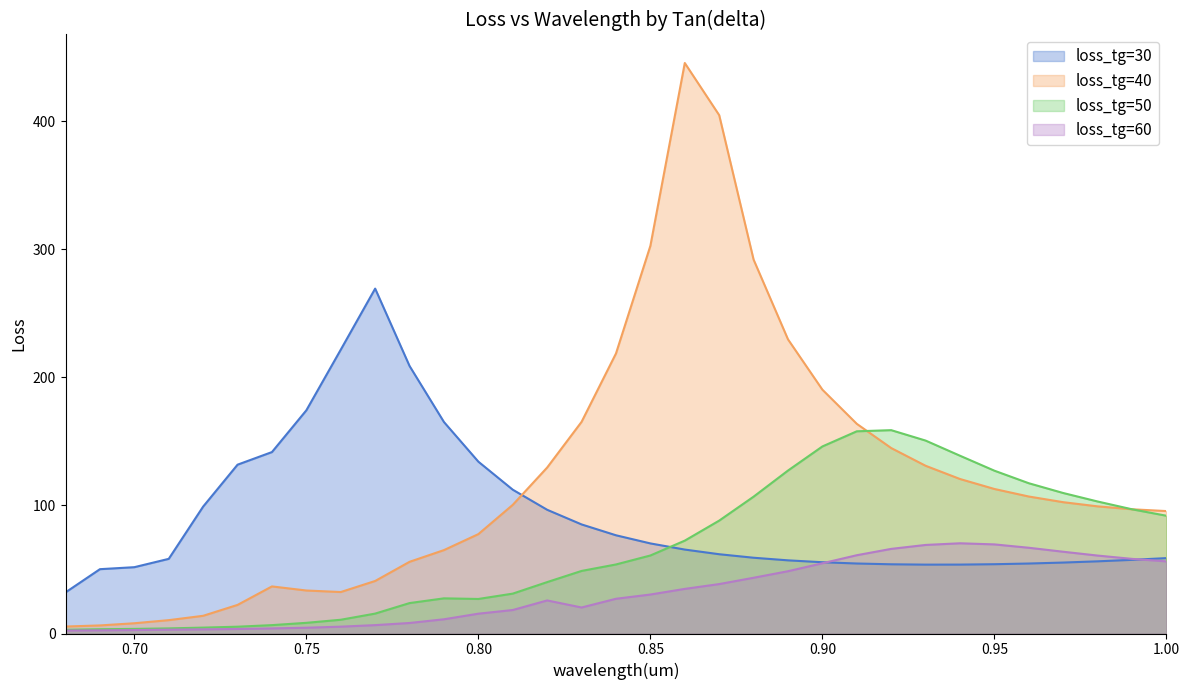

Which series has the largest total across all categories?

loss_tg=40